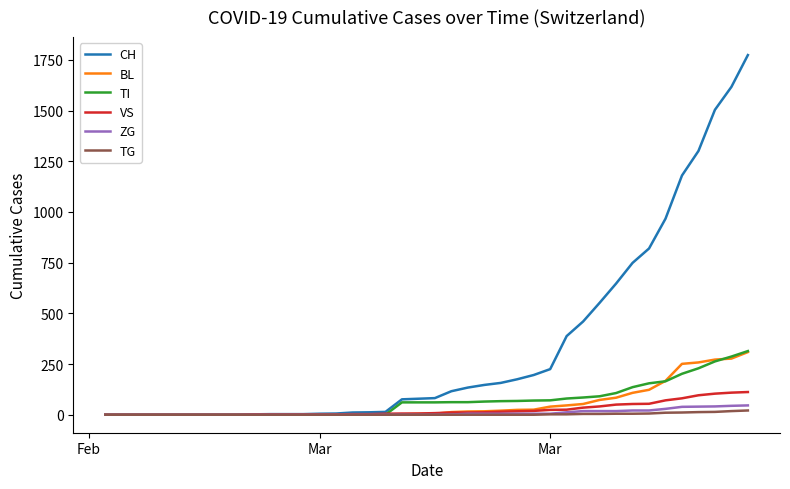

Which series has the widest spread of values?

CH